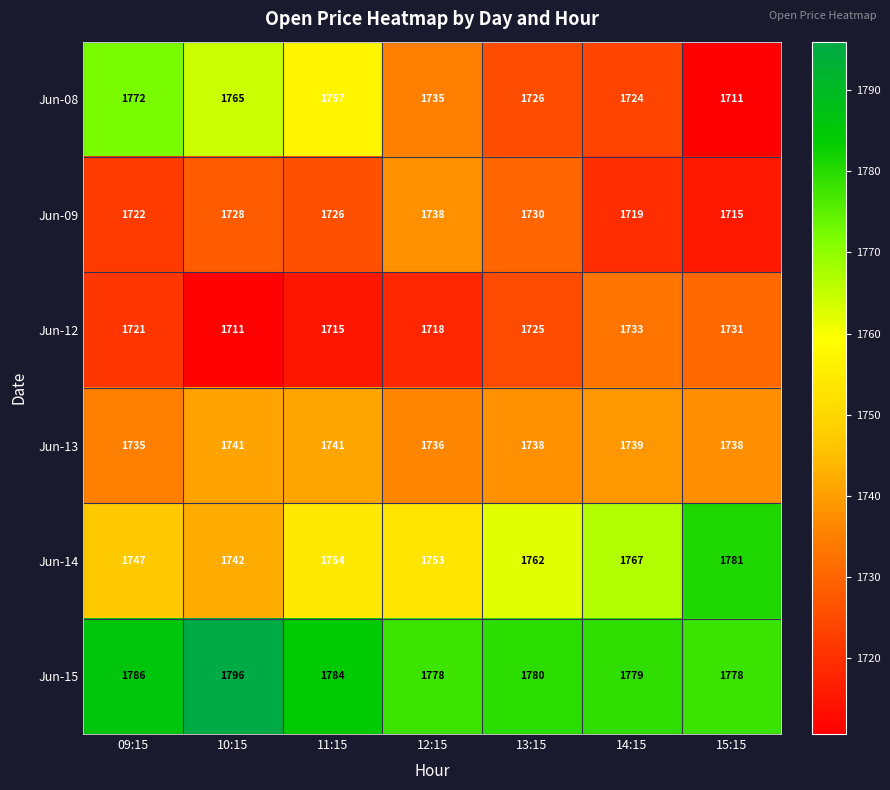

Count the number of data series in this chart.

6